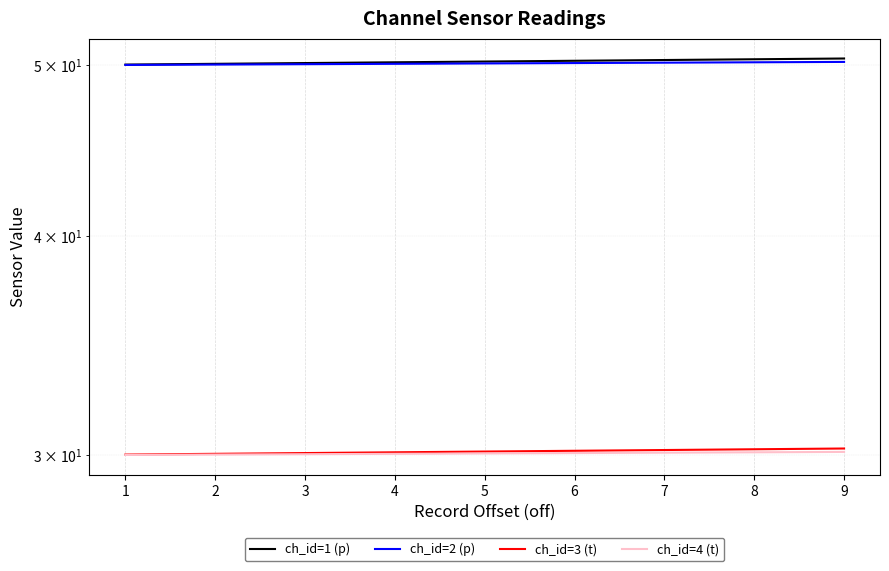

Is it true that ch_id=4 (t) equals 19.3 at 1?

False